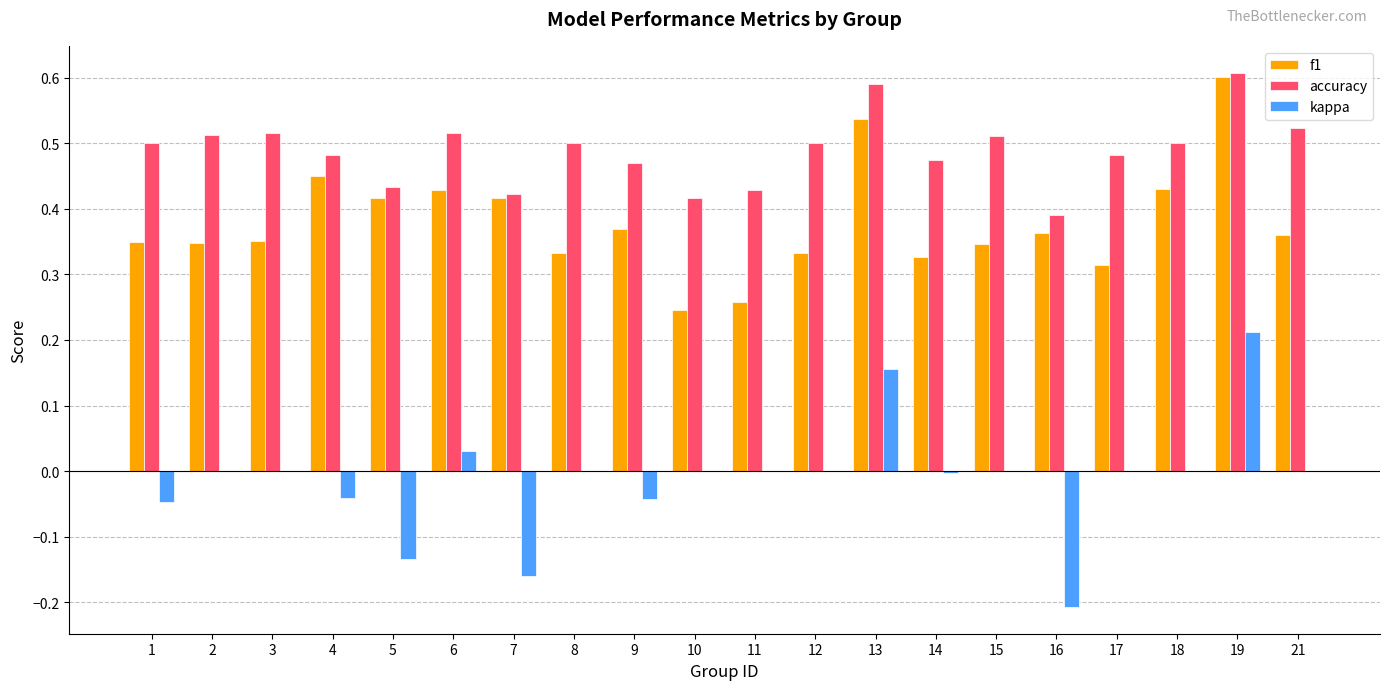

Between 13 and 16, which series saw the biggest shift?

kappa